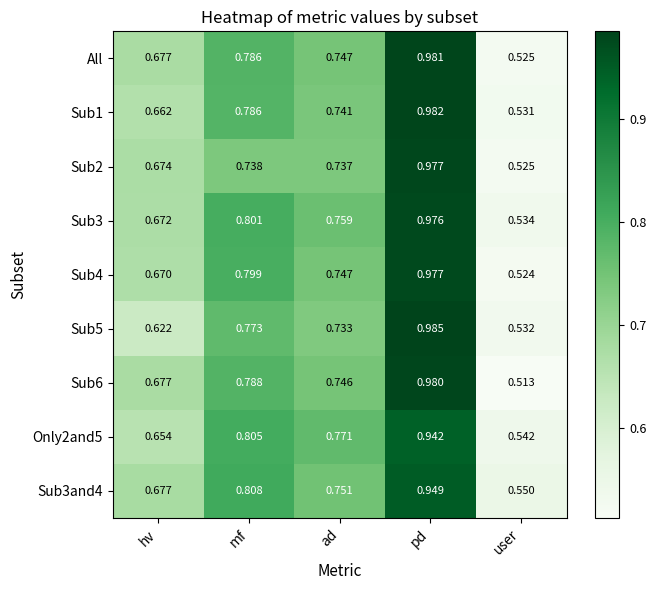

At which label is All closest to 0?

user